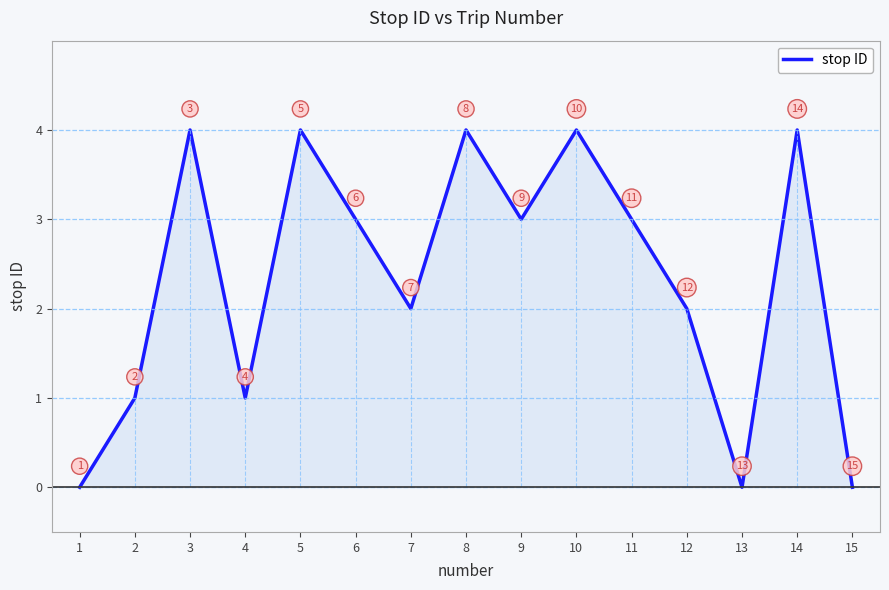

Is it true that the value at 2 is 1?

True